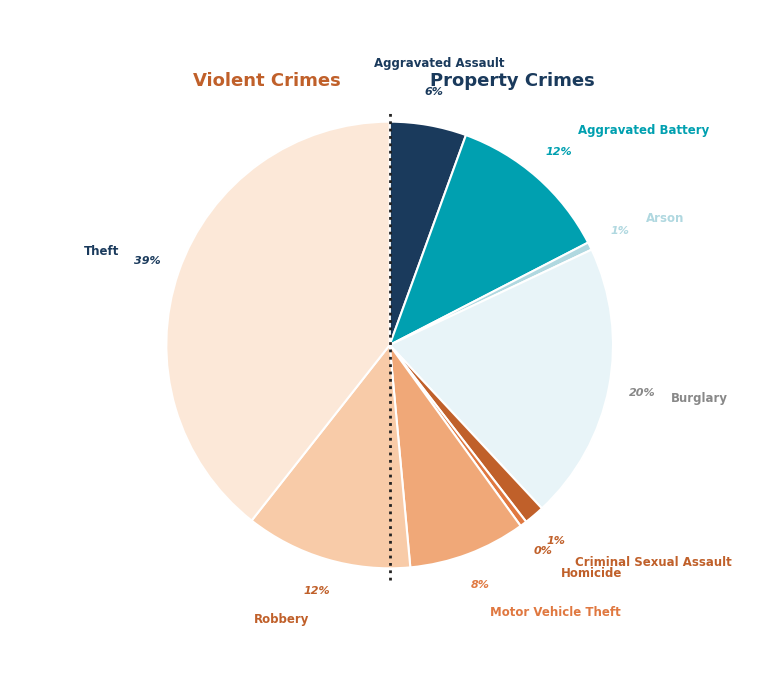

To the nearest percent, what is the combined percentage of Aggravated Battery and Homicide?

12%